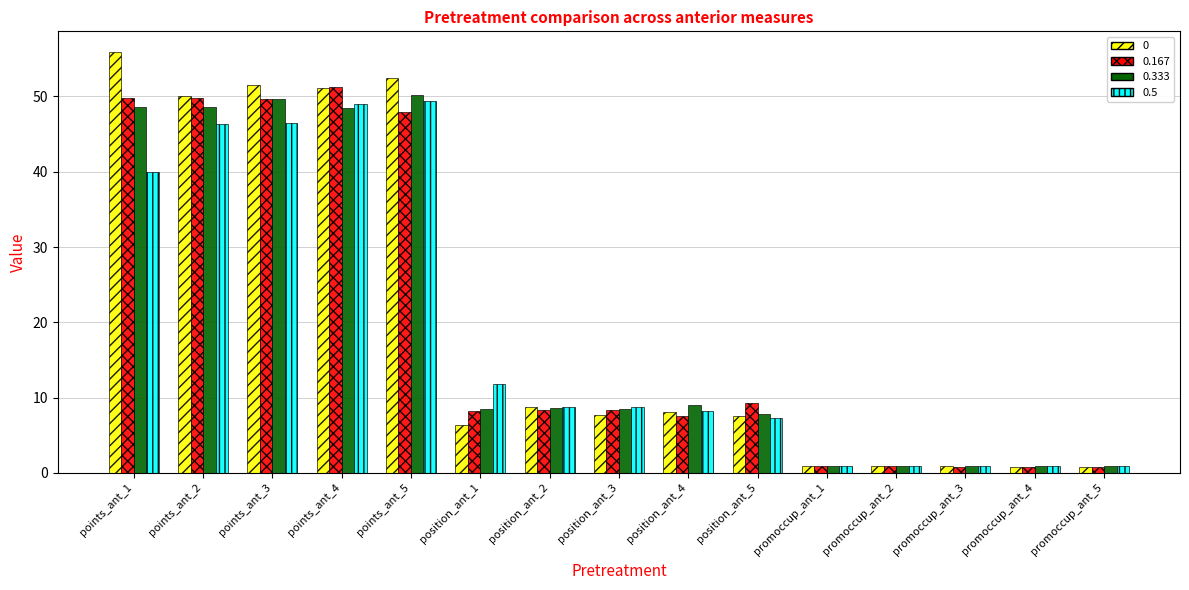

How many bars are there in total?

60